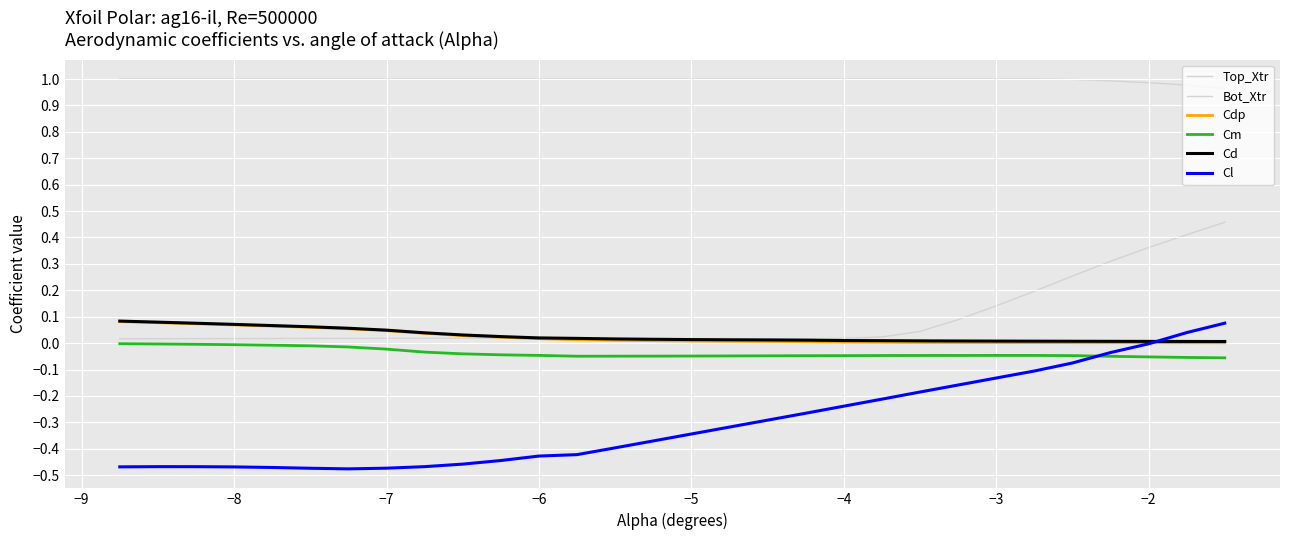

True or false: Cl and Cm intersect in this chart.

True